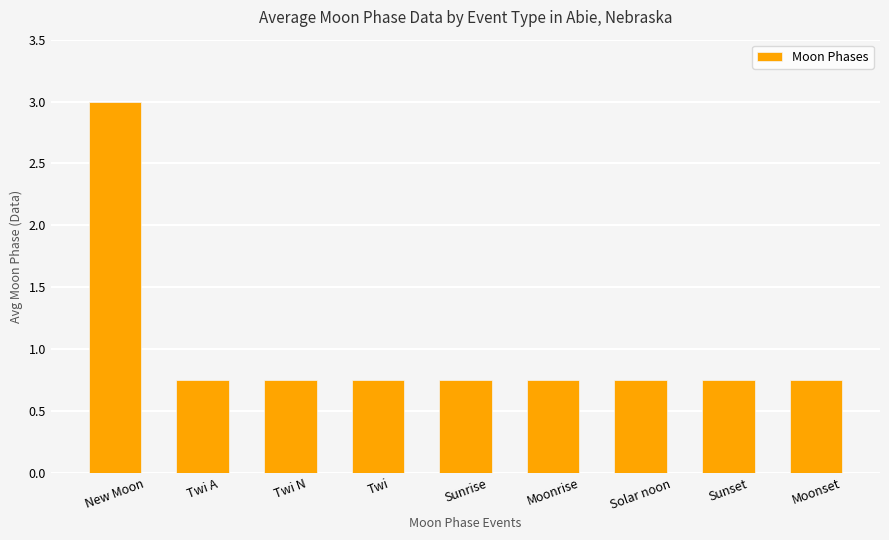

How many values are between 0 and 1?

8